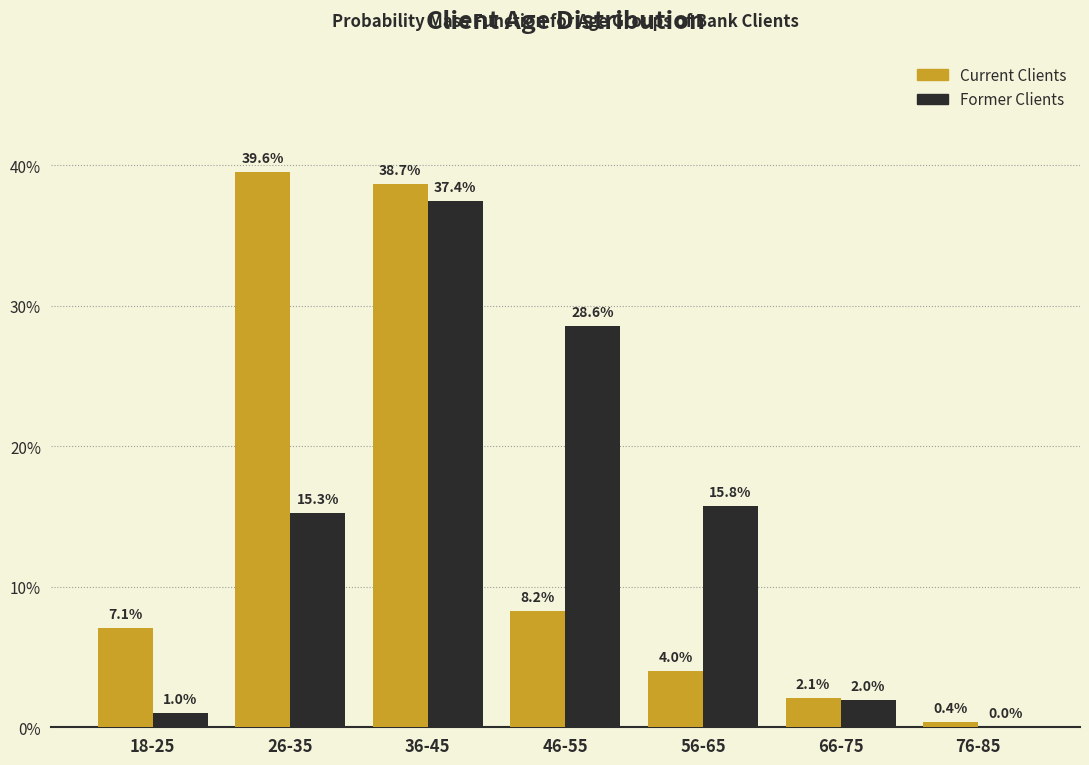

What are all the series names shown in the legend?

Current Clients, Former Clients